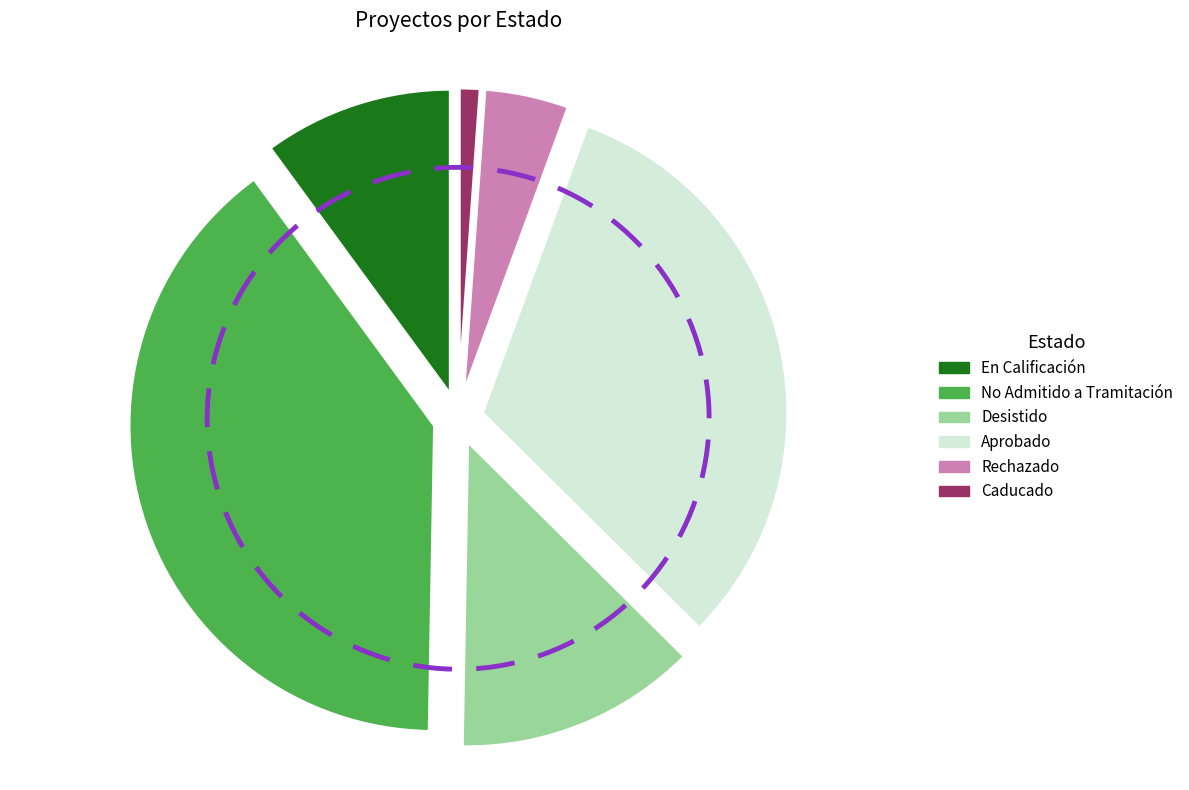

What is the largest slice in the pie chart?

No Admitido a Tramitación